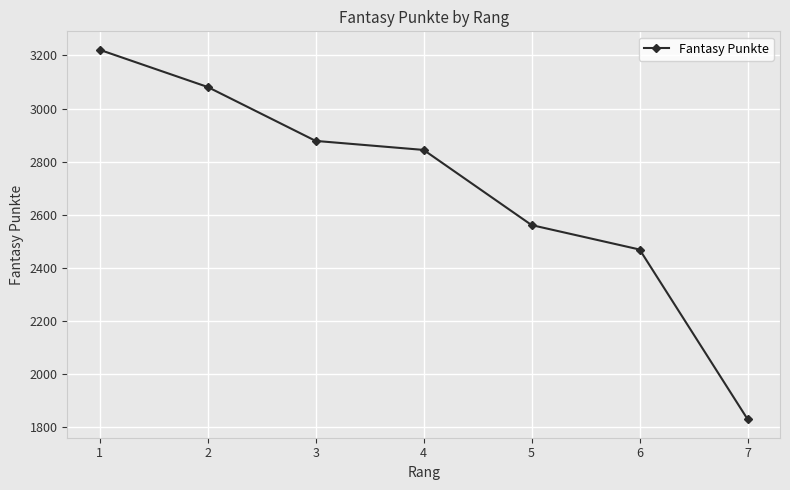

List the labels in order of value, smallest first.

7, 6, 5, 4, 3, 2, 1